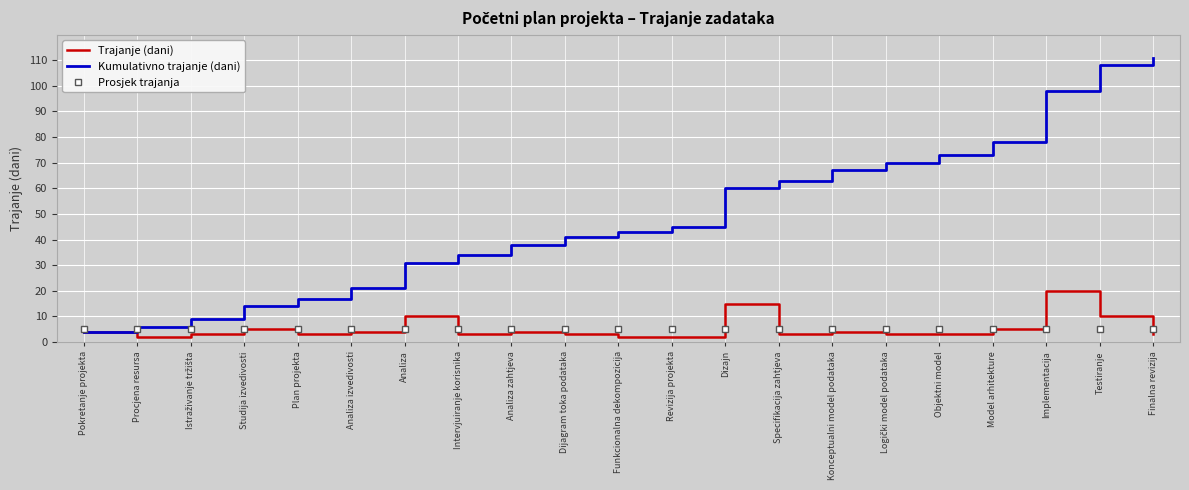

At which category does the chart reach its peak across all series?

Finalna revizija